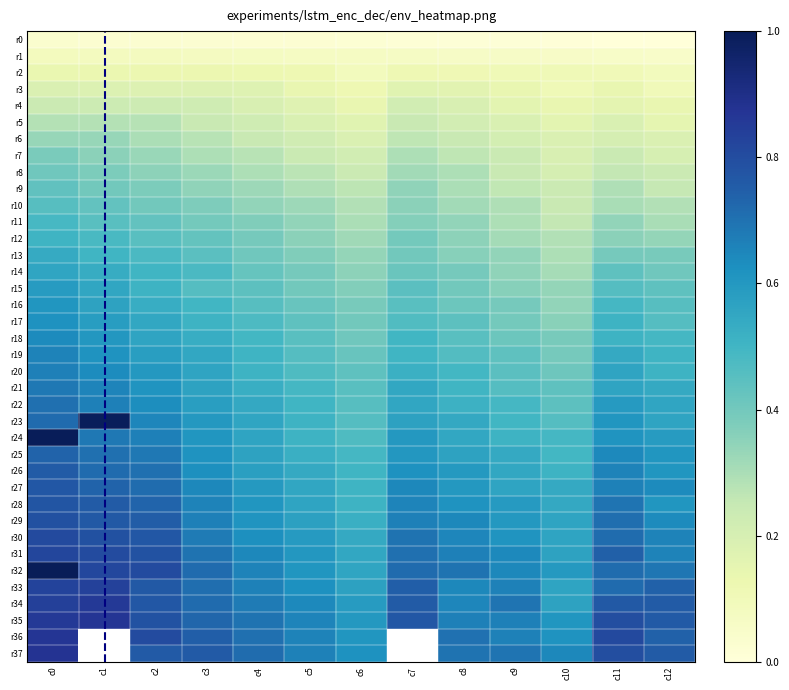

List the labels in order of r17 value, smallest first.

c10, c9, c6, c5, c8, c12, c7, c4, c3, c11, c2, c1, c0